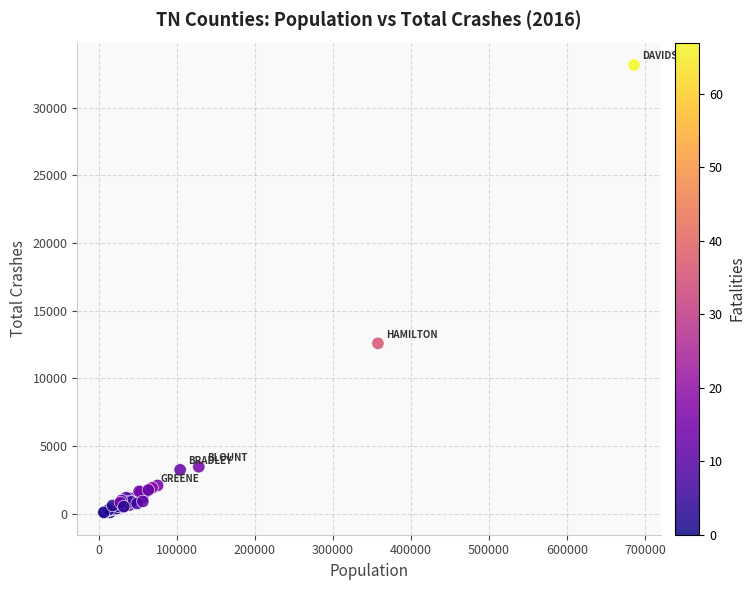

What Y value in the scatter plot is closest to 16627?

12587